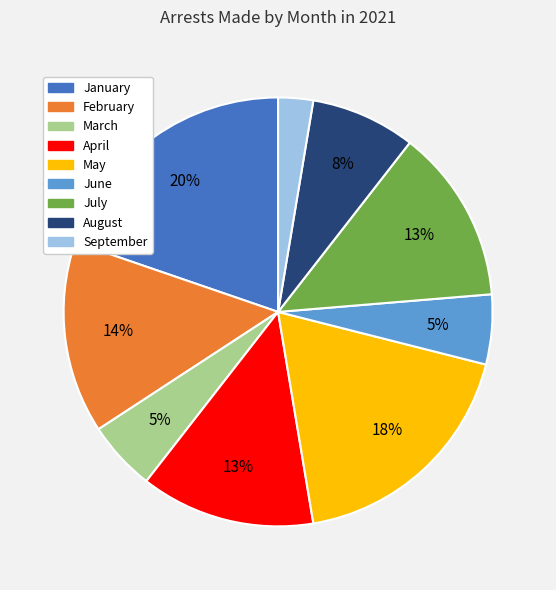

How many slices are in this pie chart?

9